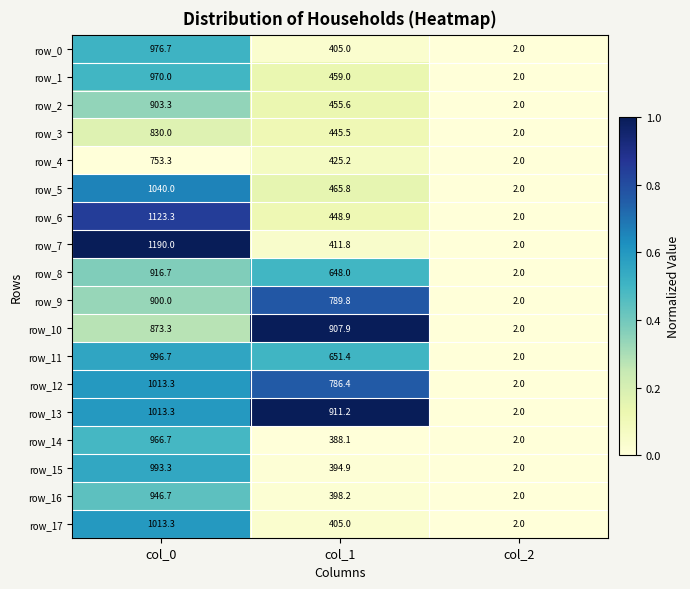

Which series has the largest total across all categories?

row_13